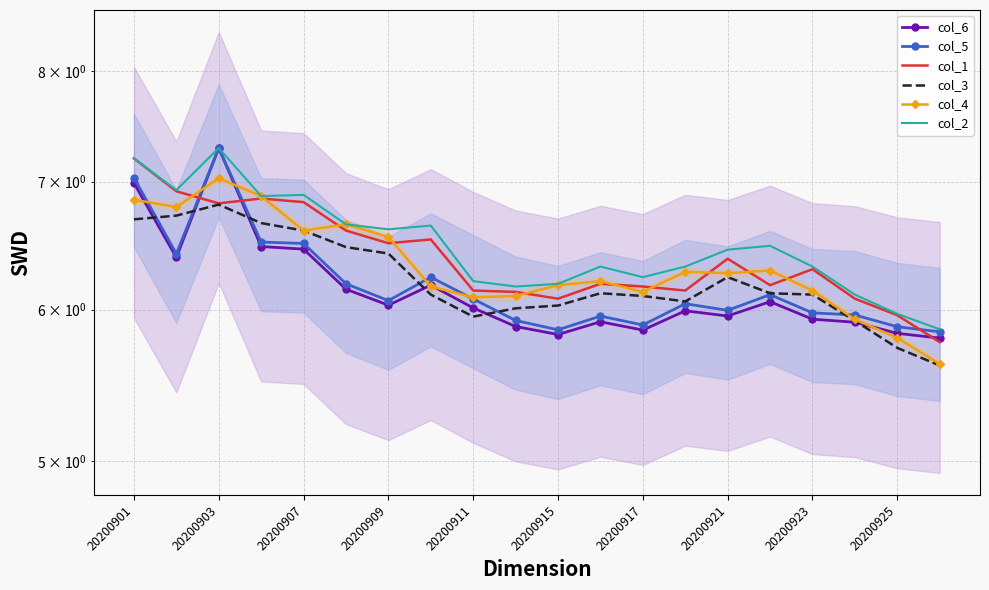

Which series has the largest range (max minus min)?

col_6